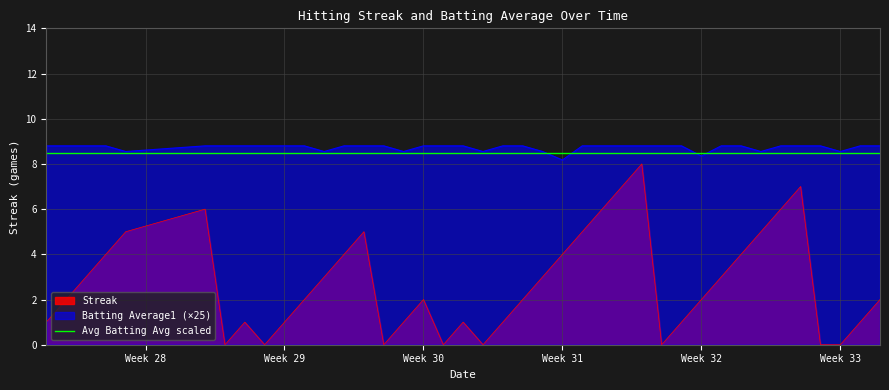

True or false: Batting Average1 (×25) and Streak cross at least once.

False